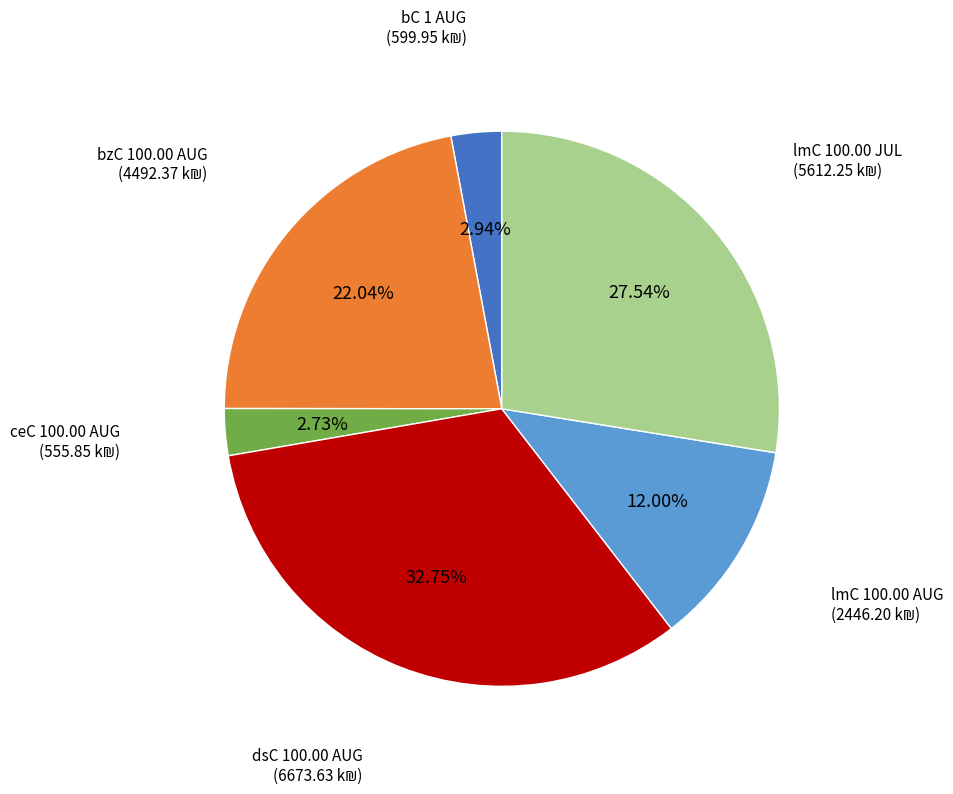

What is the largest slice in the pie chart?

dsC 100.00 AUG